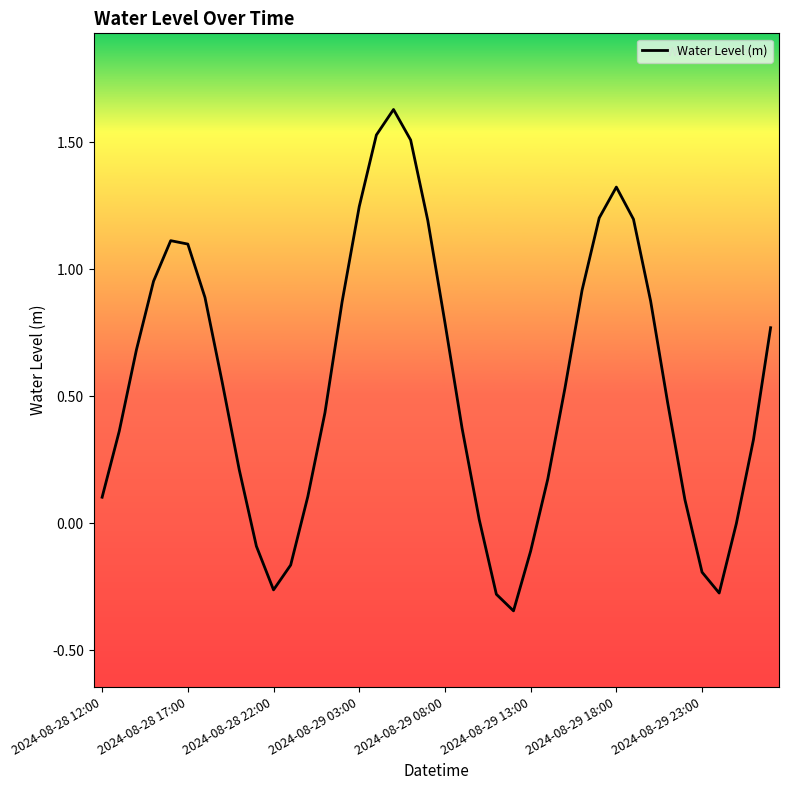

What is the difference between the maximum and minimum values?

2.0